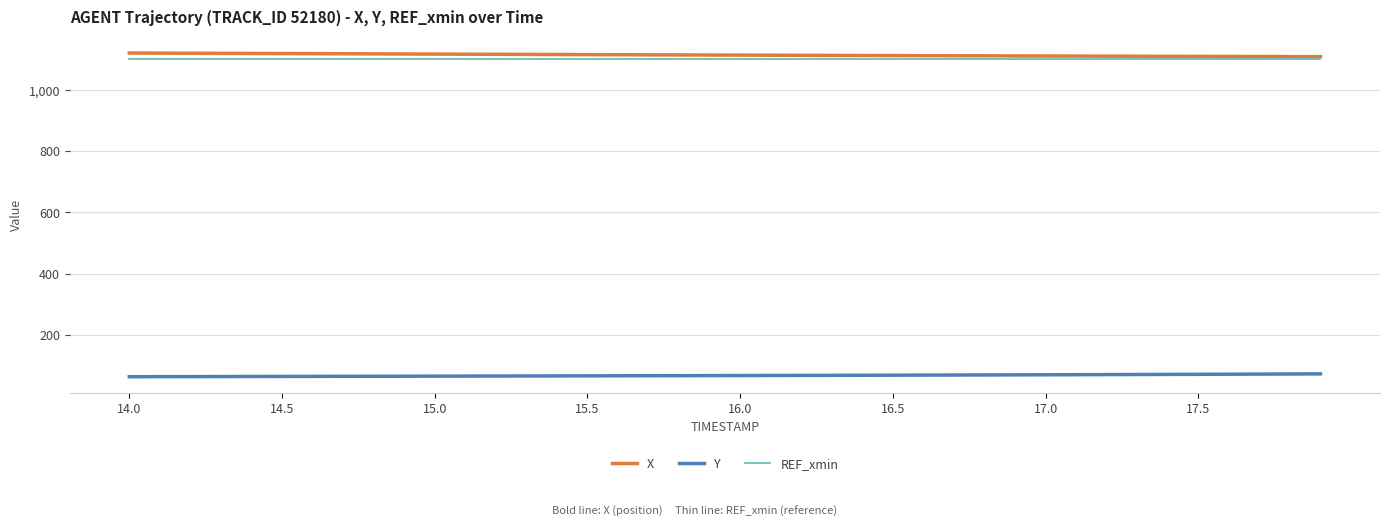

What is the highest value of the Y series?

72.6